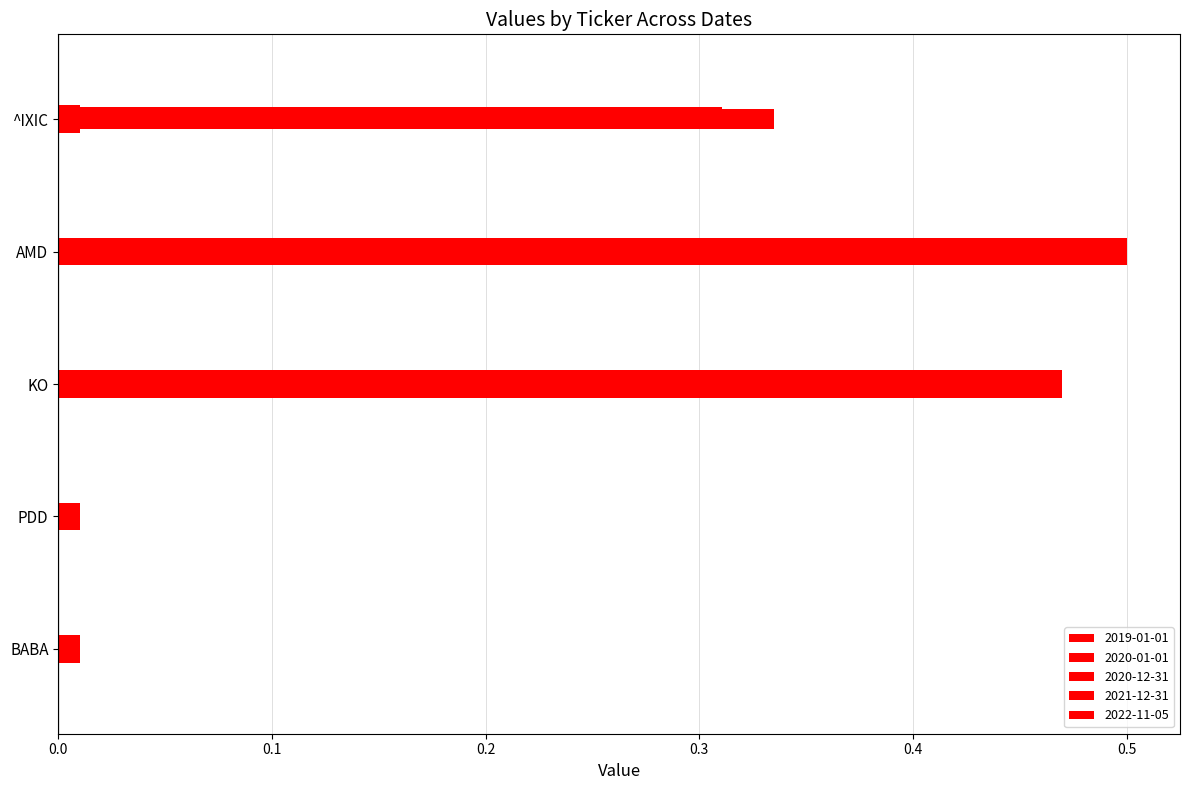

How many series are shown in this chart?

5